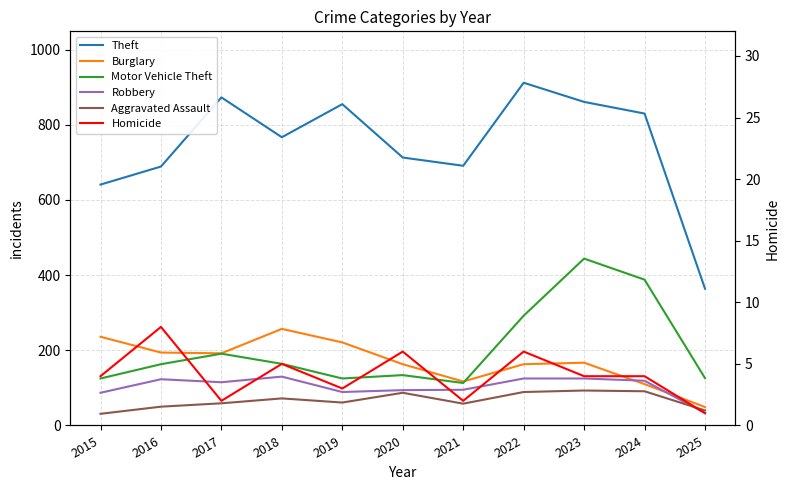

Rank the series by their maximum value, from highest to lowest.

Theft, Motor Vehicle Theft, Burglary, Robbery, Aggravated Assault, Homicide